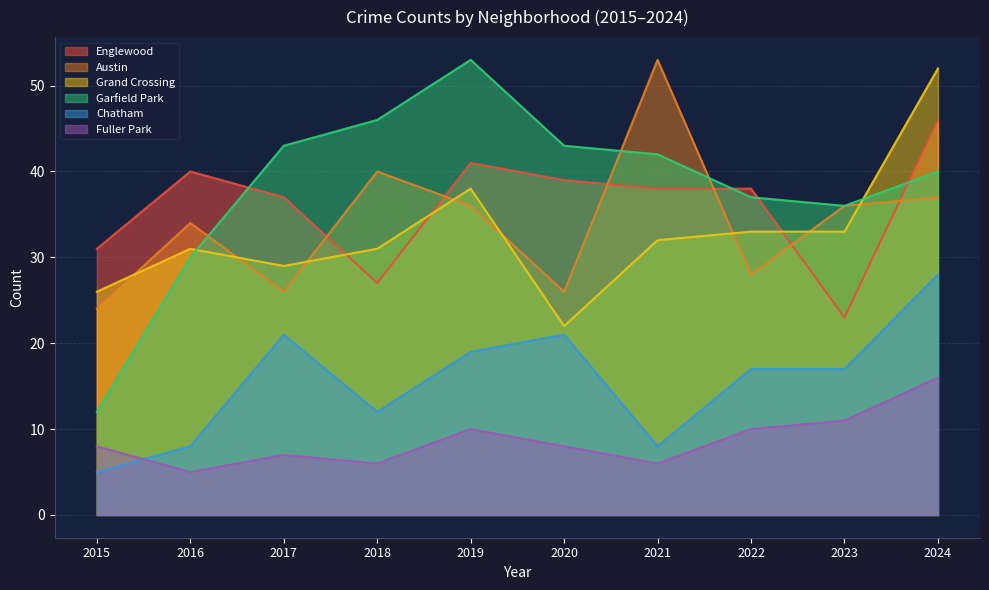

At how many categories does at least one series exceed 25?

10